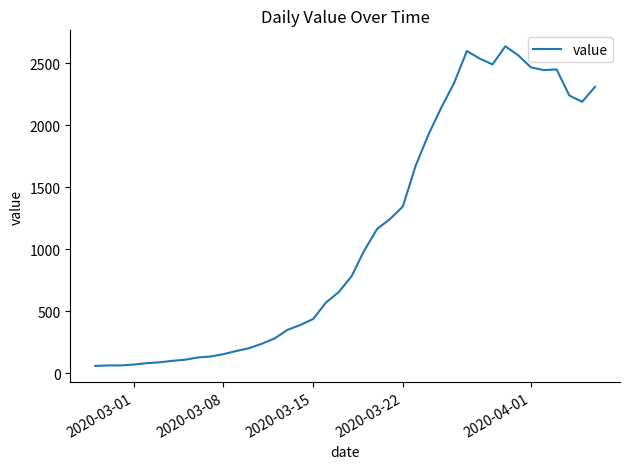

How many values are below 784?

20